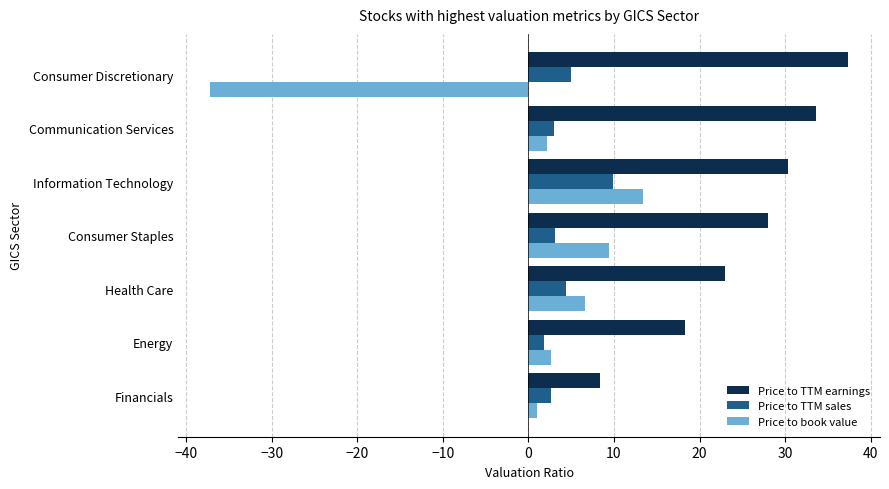

What is the average value of the Price to TTM sales series?

4.3